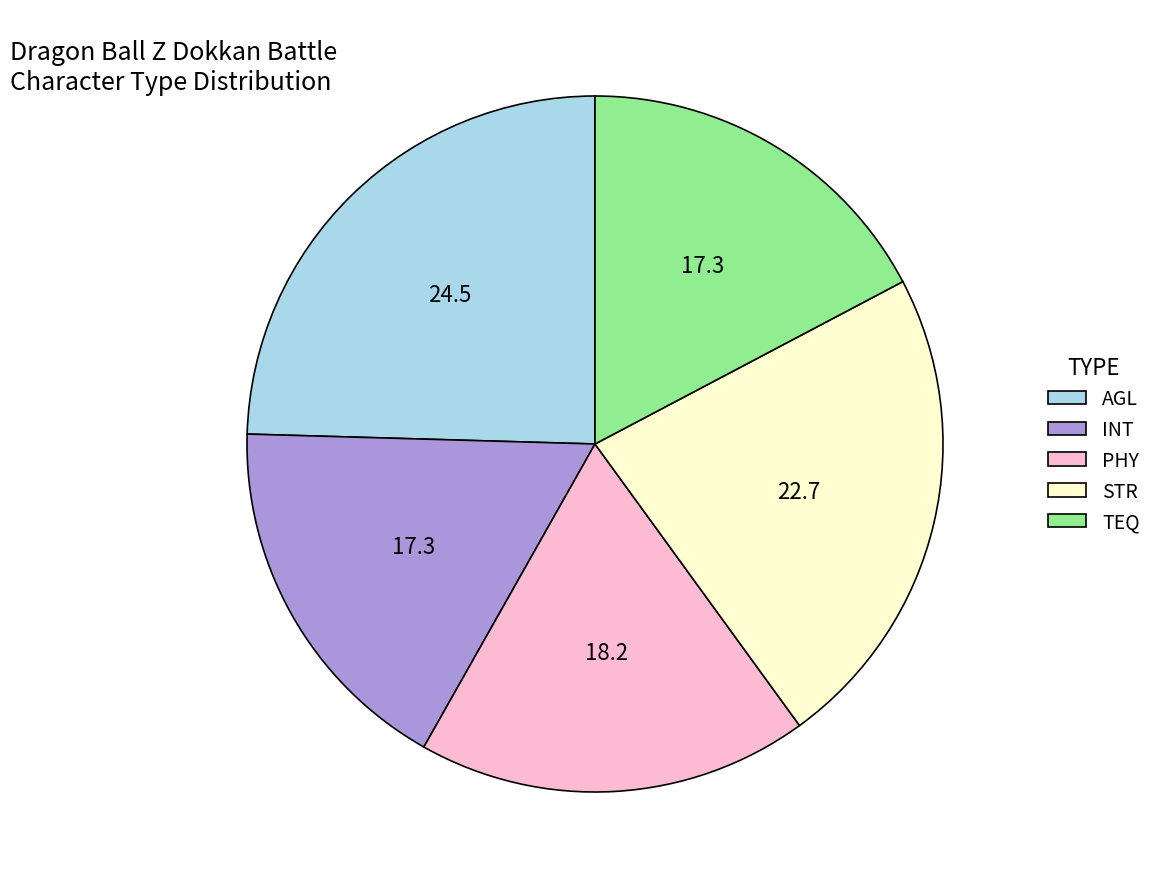

Do PHY and STR together represent more than half of the pie?

No